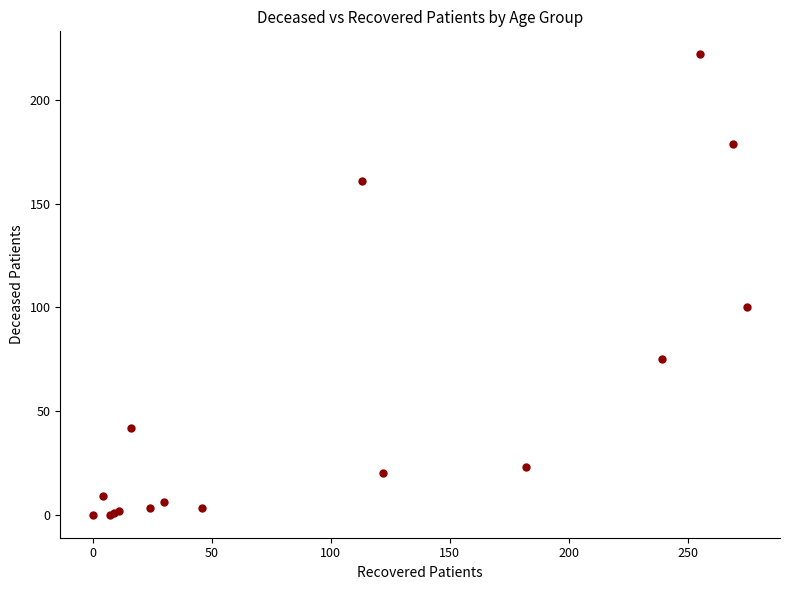

What Y value in the scatter plot is closest to 111?

100